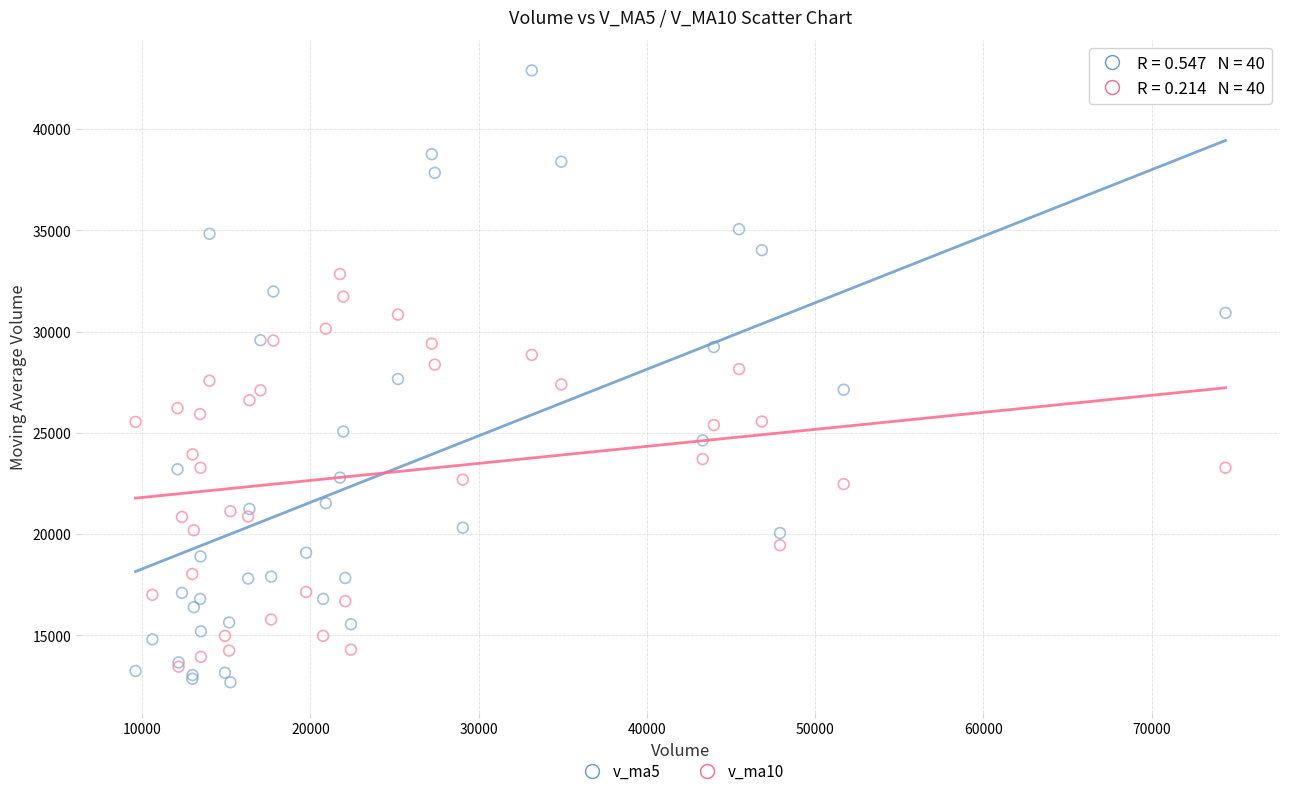

What are all the series names shown in the legend?

v_ma5, v_ma10